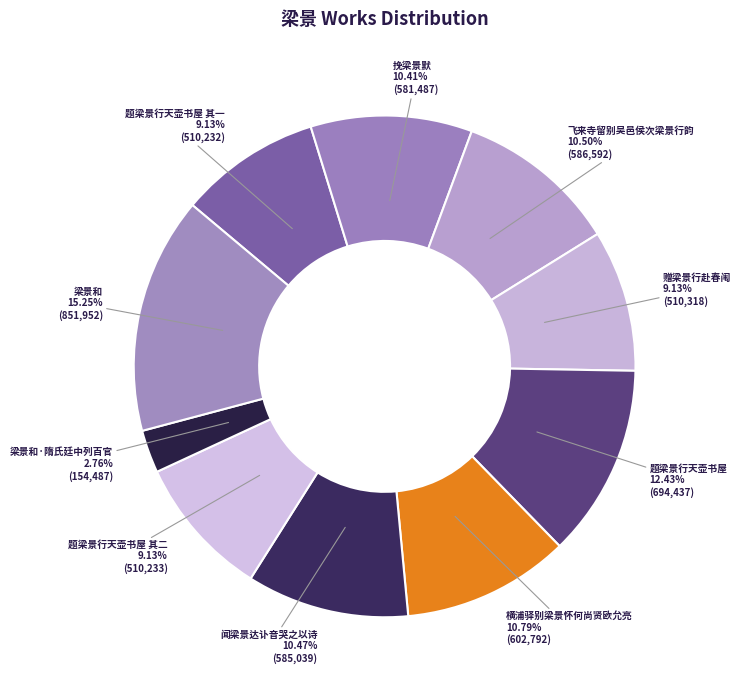

Count the number of slices in the pie.

10